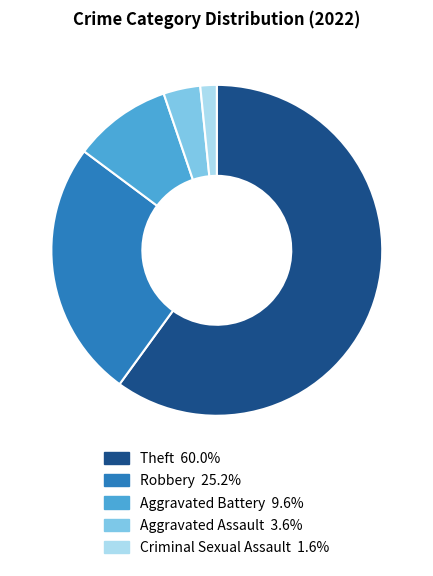

Does any single category account for the majority?

Yes